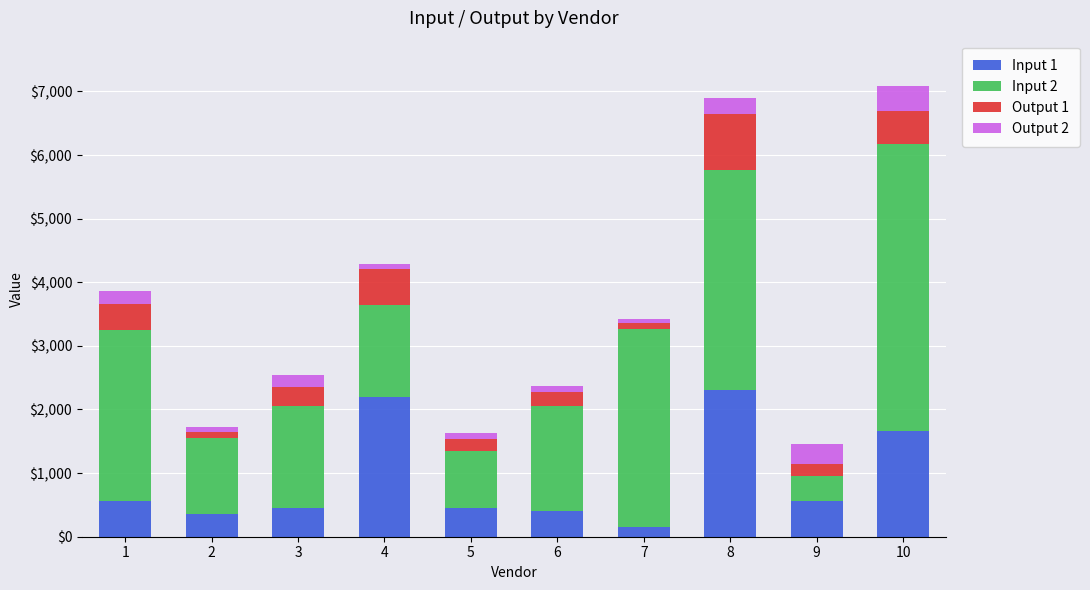

The value of Input 1 at 3 is 117. True or false?

False